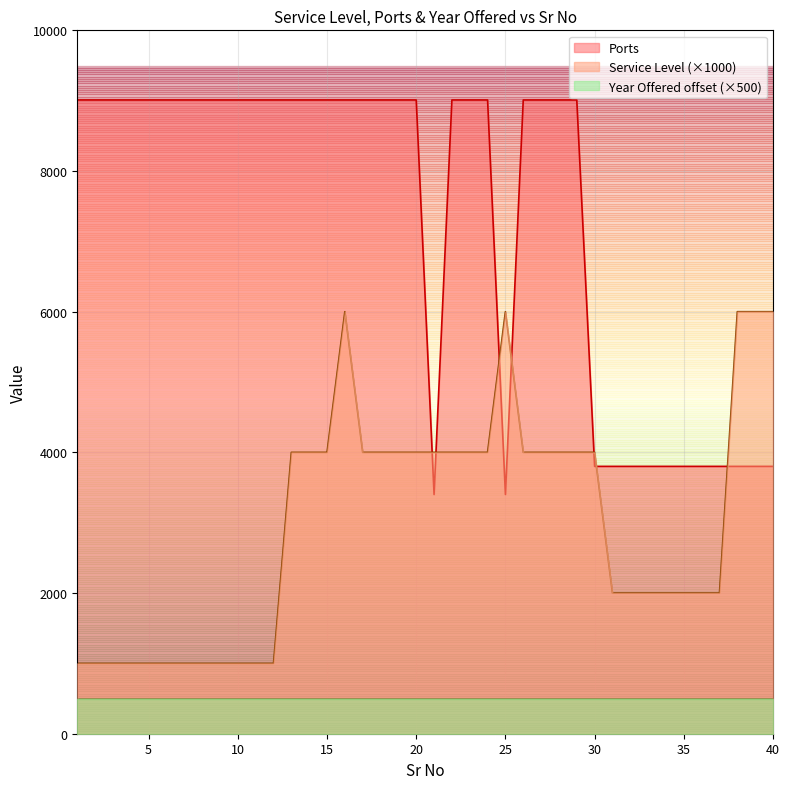

What is the value of the Ports point at the 25th from the left?

3401